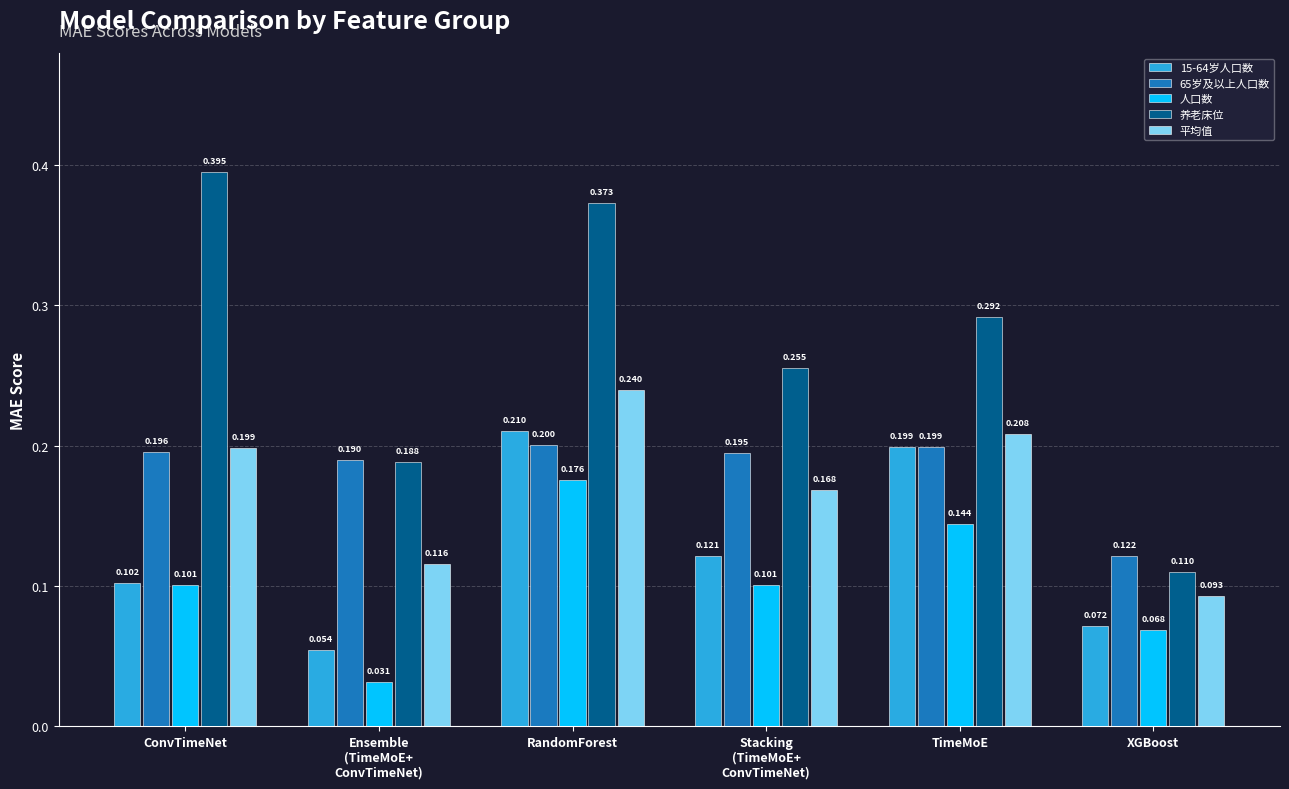

At which label is 养老床位 closest to 0?

XGBoost